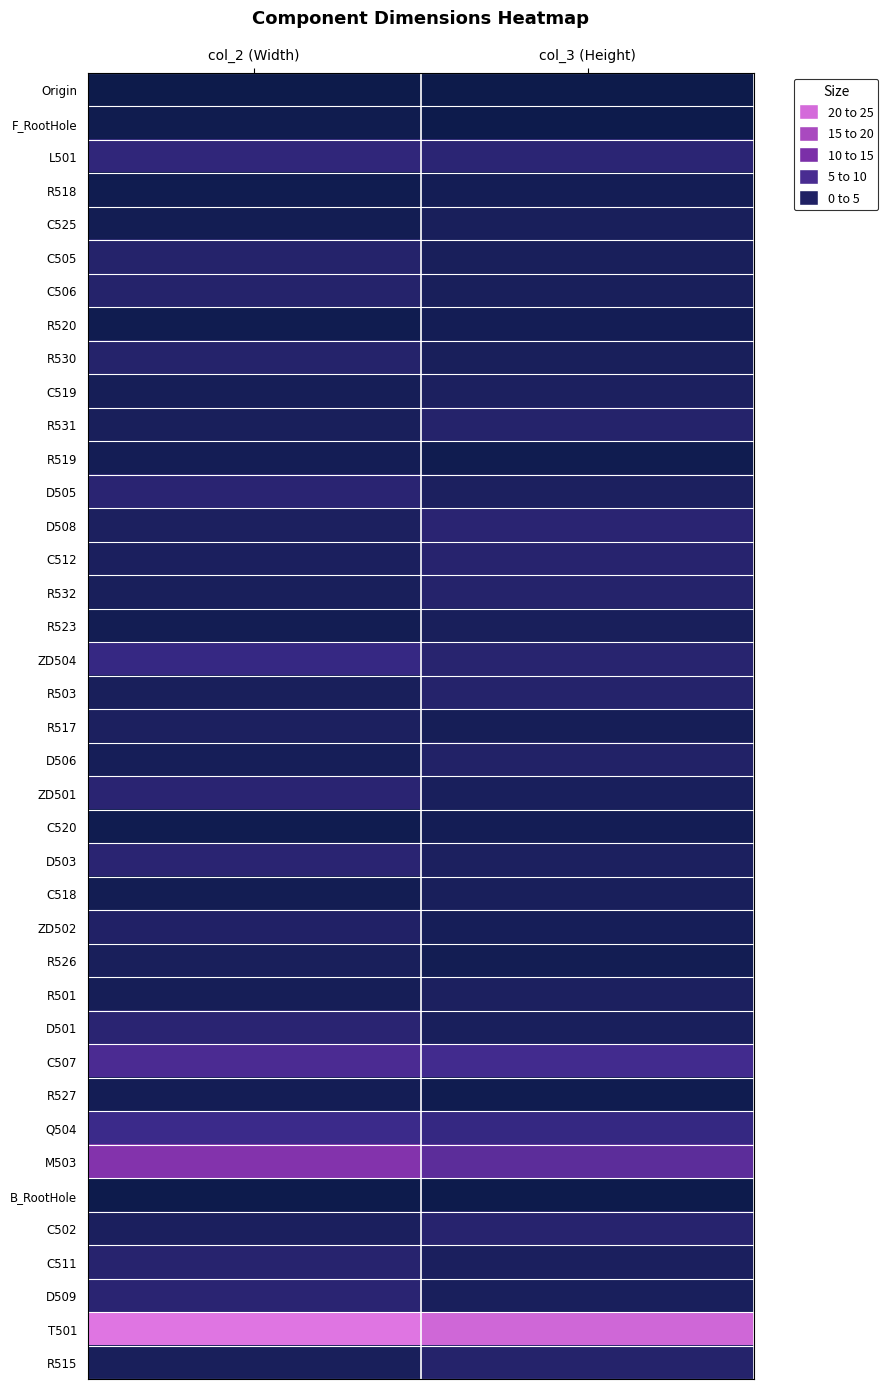

At col_3 (Height), list the series in order from largest to smallest.

T501, M503, C507, Q504, L501, D508, ZD504, C512, C502, R531, R532, R503, R515, D506, C519, D505, D503, R501, C511, ZD501, D501, D509, C525, C505, C506, R530, R523, C518, ZD502, R517, R518, R520, C520, R526, R519, R527, F_RootHole, B_RootHole, Origin